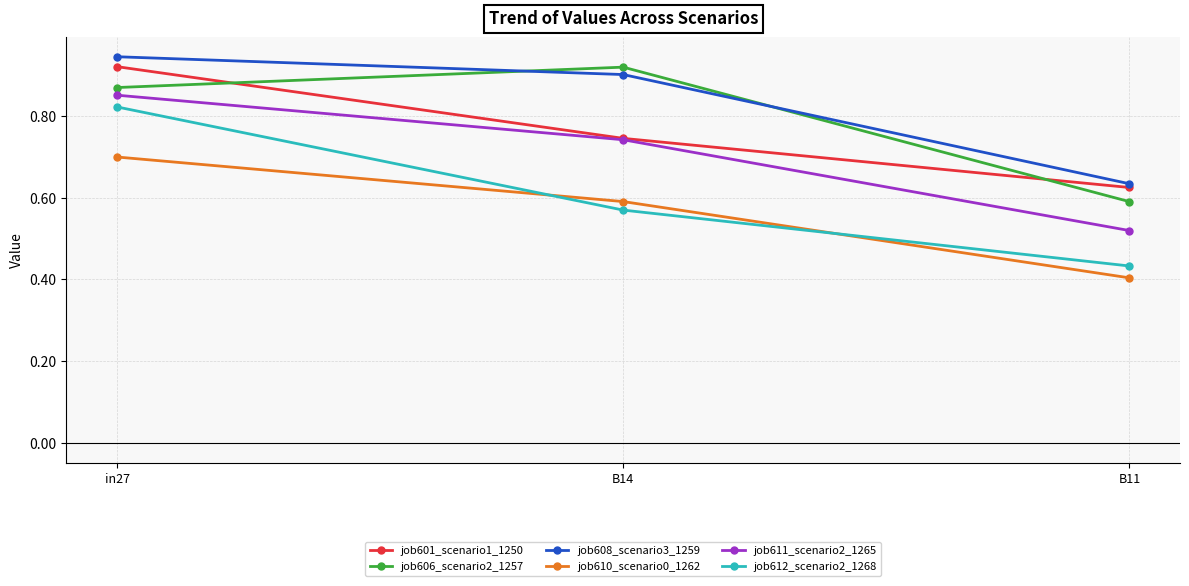

Which category has the highest value in the job610_scenario0_1262 series?

in27